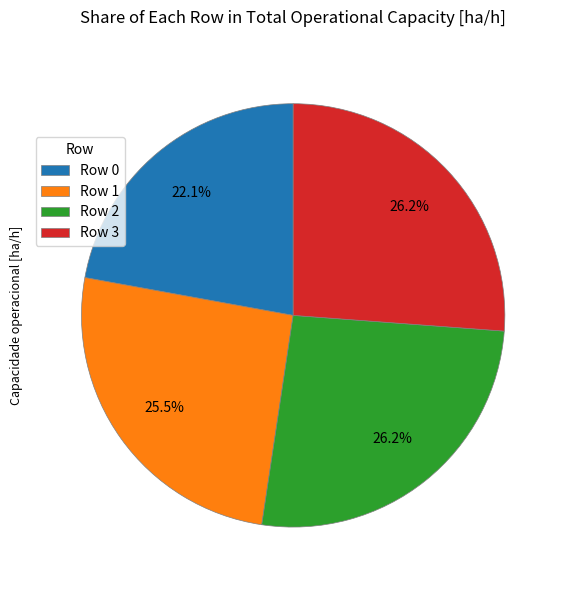

Combined, what portion of the pie is Row 2 and Row 3?

52.4%